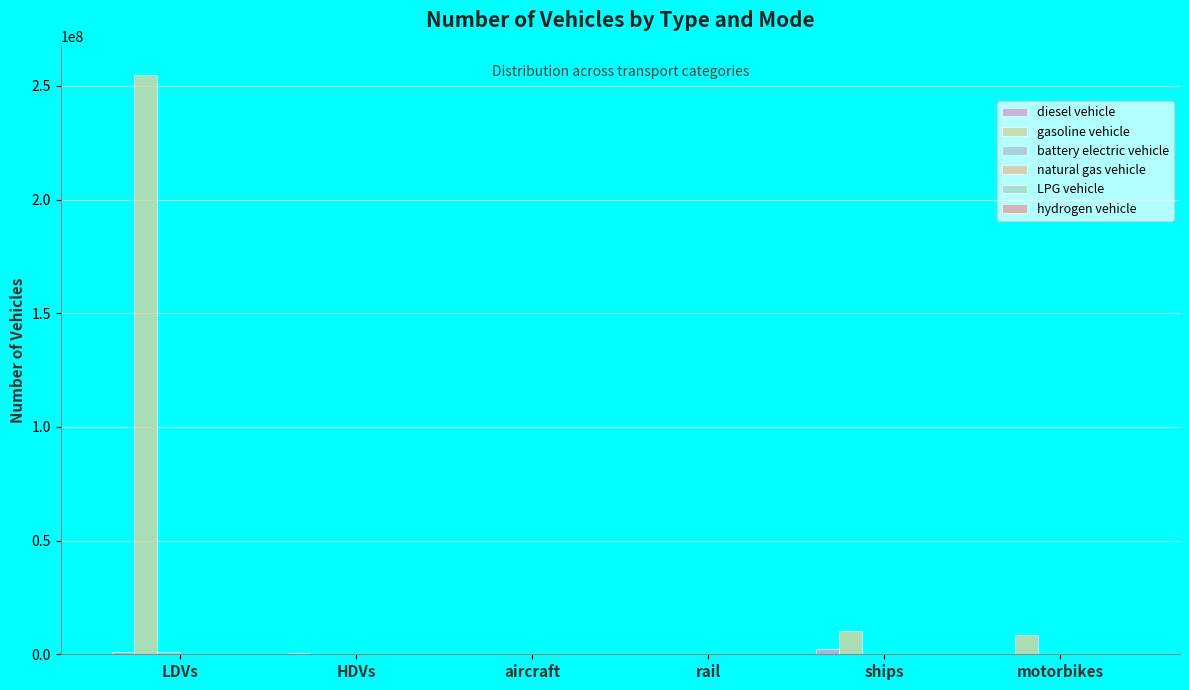

How many data points does each series have?

6